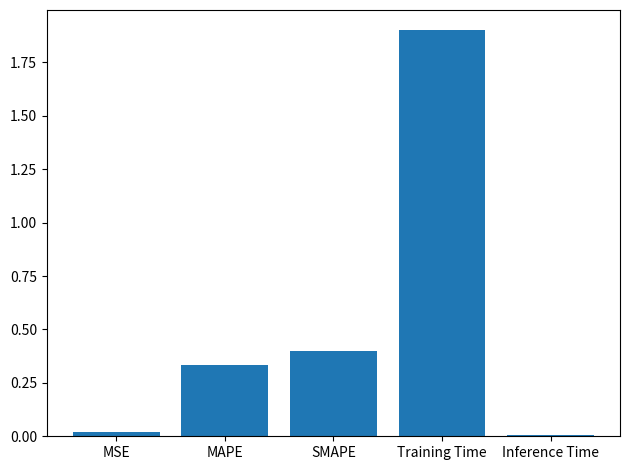

True or false: the data shows 0.2 at MAPE.

False